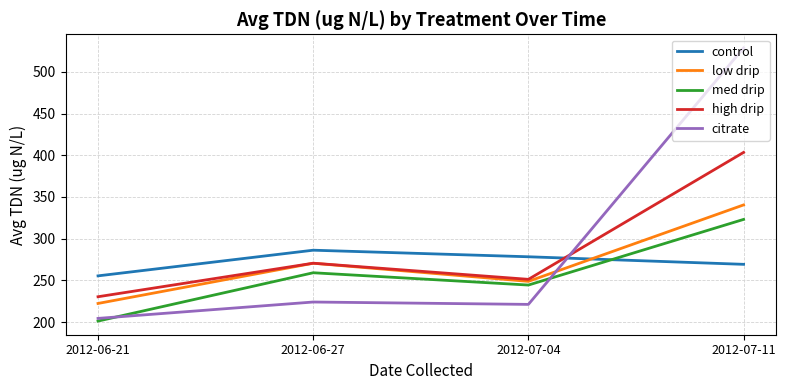

Which series ends up on top after the final intersection of control and citrate?

citrate